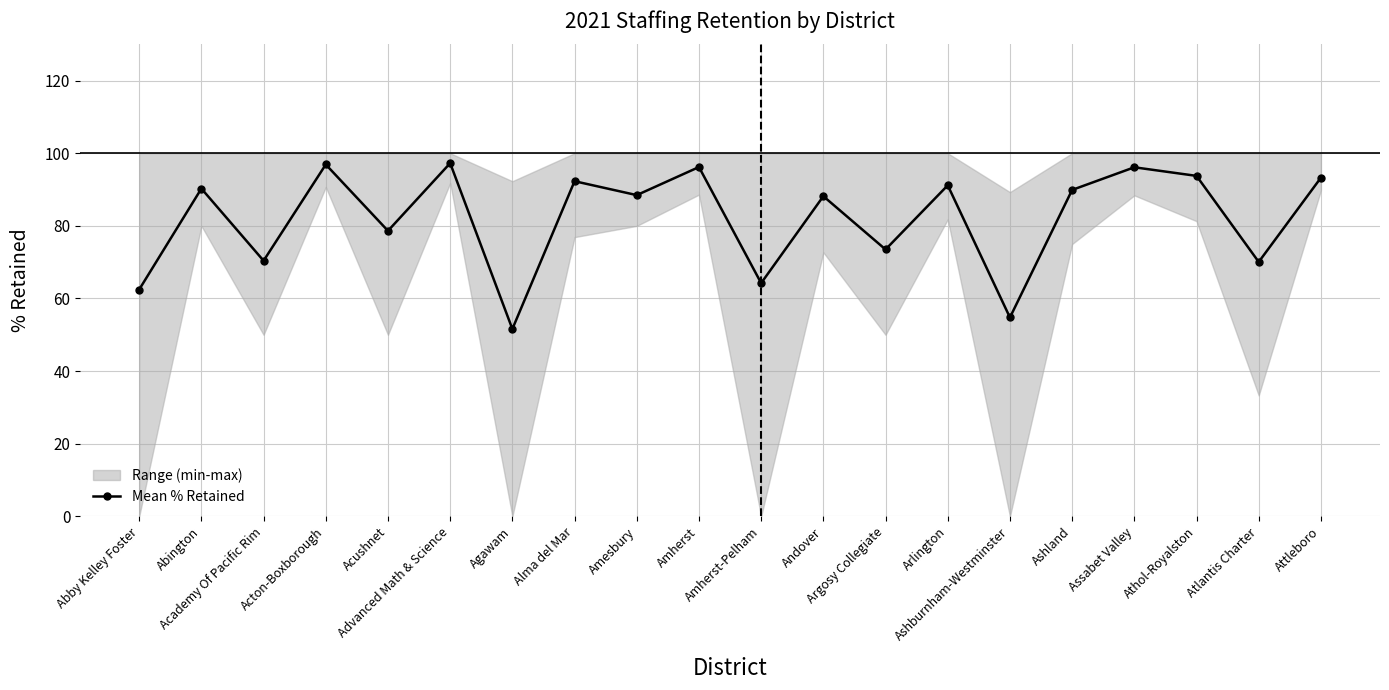

Rank the categories by value from lowest to highest.

Agawam, Ashburnham-Westminster, Abby Kelley Foster, Amherst-Pelham, Atlantis Charter, Academy Of Pacific Rim, Argosy Collegiate, Acushnet, Andover, Amesbury, Ashland, Abington, Arlington, Alma del Mar, Attleboro, Athol-Royalston, Assabet Valley, Amherst, Acton-Boxborough, Advanced Math & Science